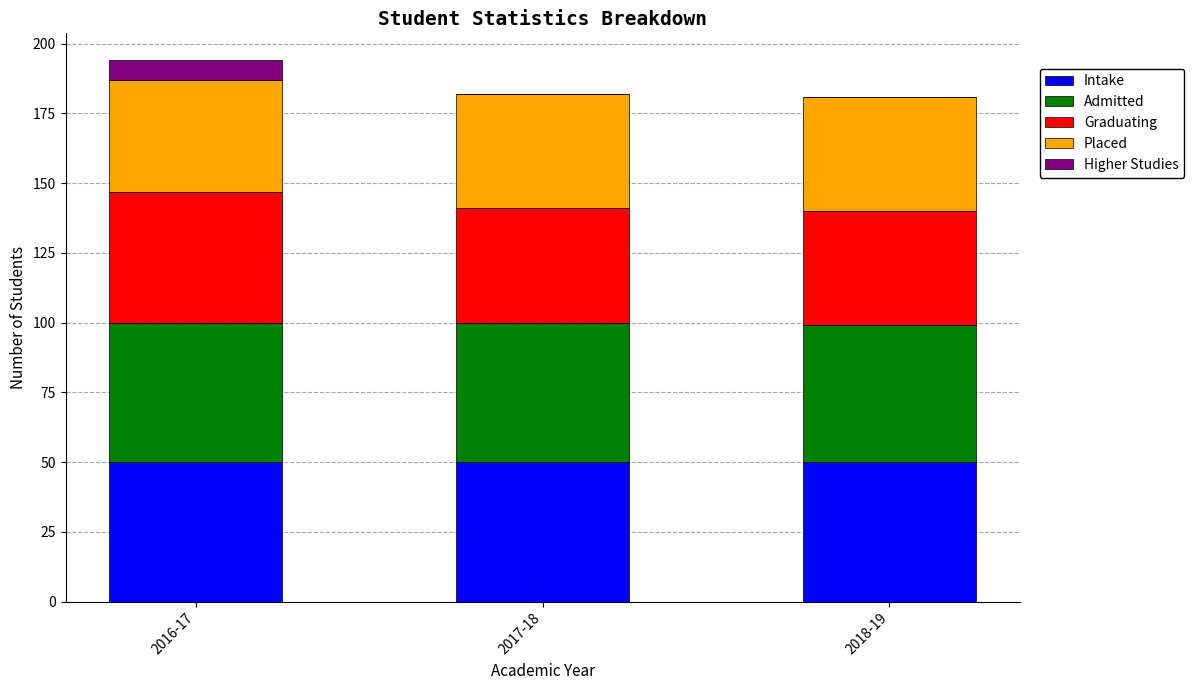

The Intake series shows 13 at 2016-17. True or false?

False